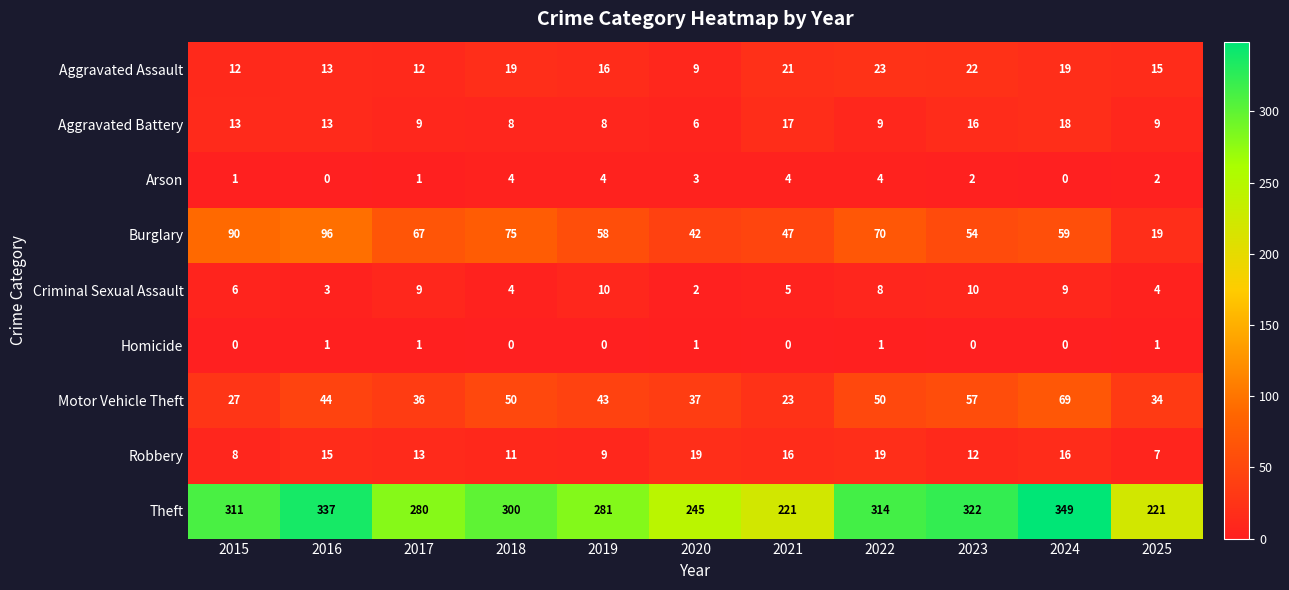

How many distinct data groups are displayed?

9